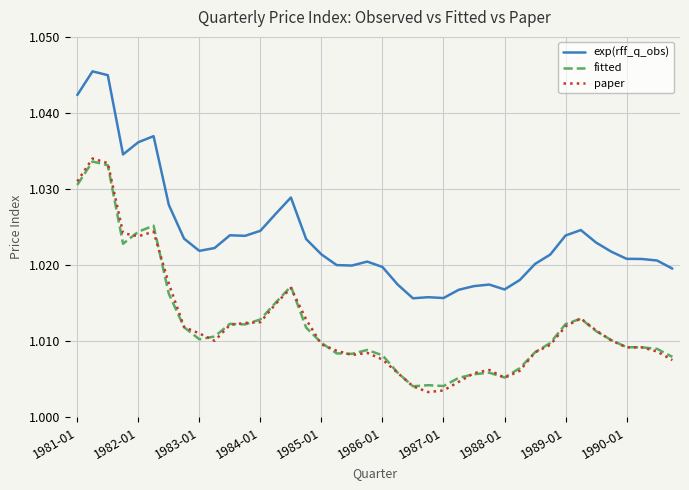

True or false: paper and exp(rff_q_obs) cross at least once.

False